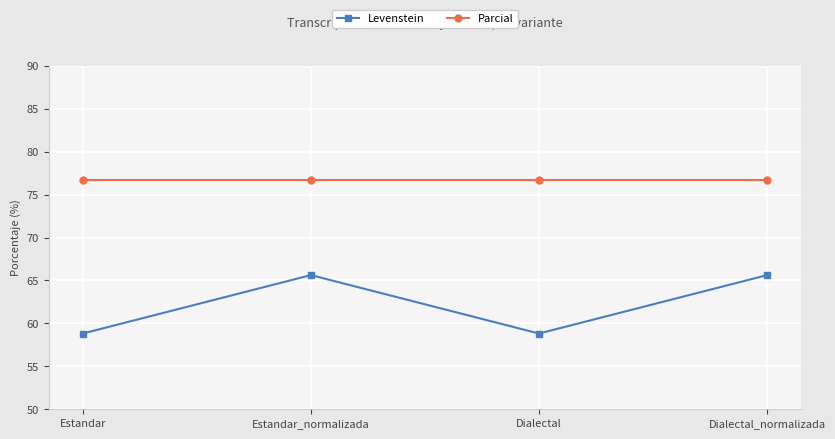

List the series in order of their peak value, lowest first.

Levenstein, Parcial